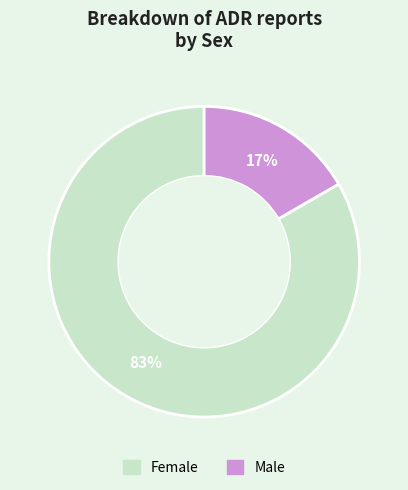

To the nearest percent, what percentage of the pie is Male?

17%